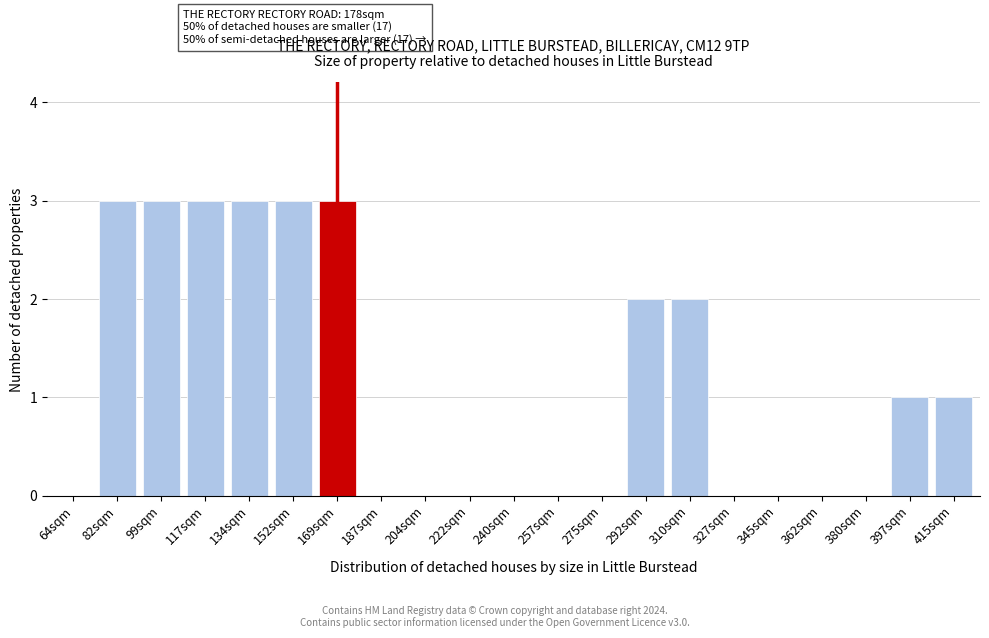

Reading right to left, transcribe all the data shown in this chart.

415sqm=1	397sqm=1	380sqm=0	362sqm=0	345sqm=0	327sqm=0	310sqm=2	292sqm=2	275sqm=0	257sqm=0	240sqm=0	222sqm=0	204sqm=0	187sqm=0	169sqm=3	152sqm=3	134sqm=3	117sqm=3	99sqm=3	82sqm=3	64sqm=0